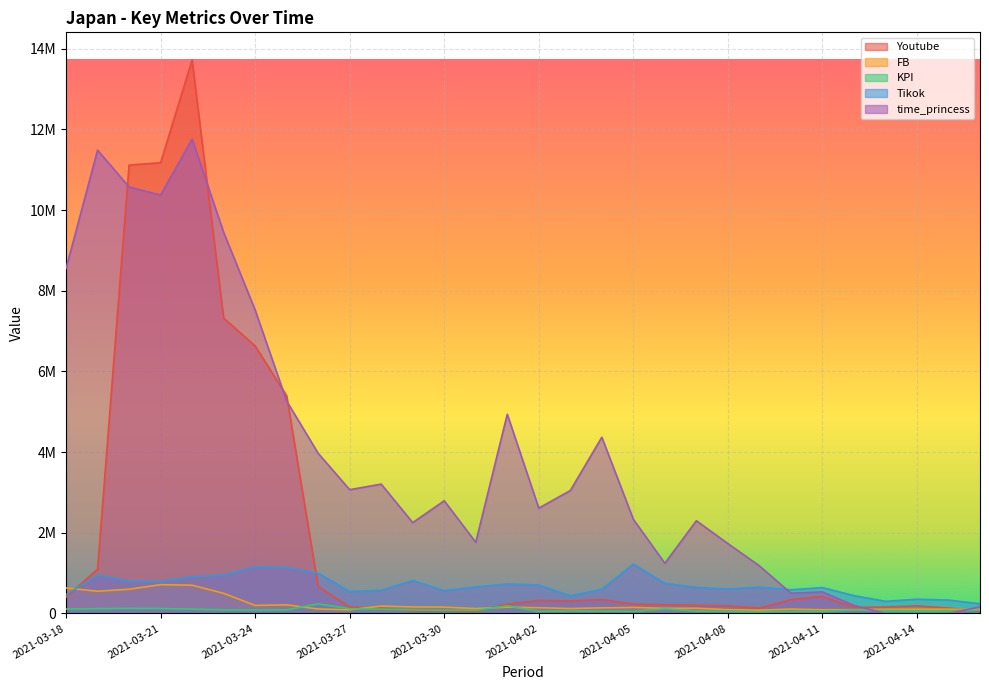

Rank the series by their maximum value, from highest to lowest.

Youtube, time_princess, Tikok, FB, KPI